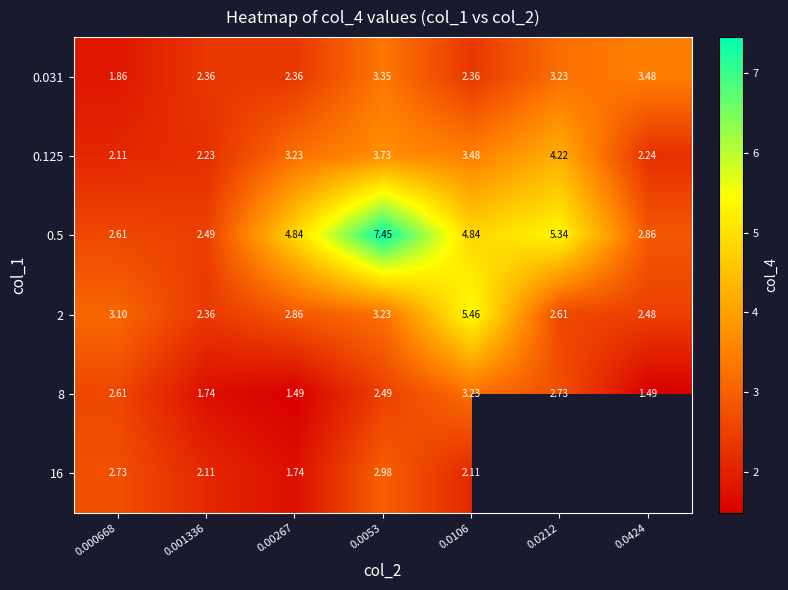

How many data points in 8 are less than 2?

3